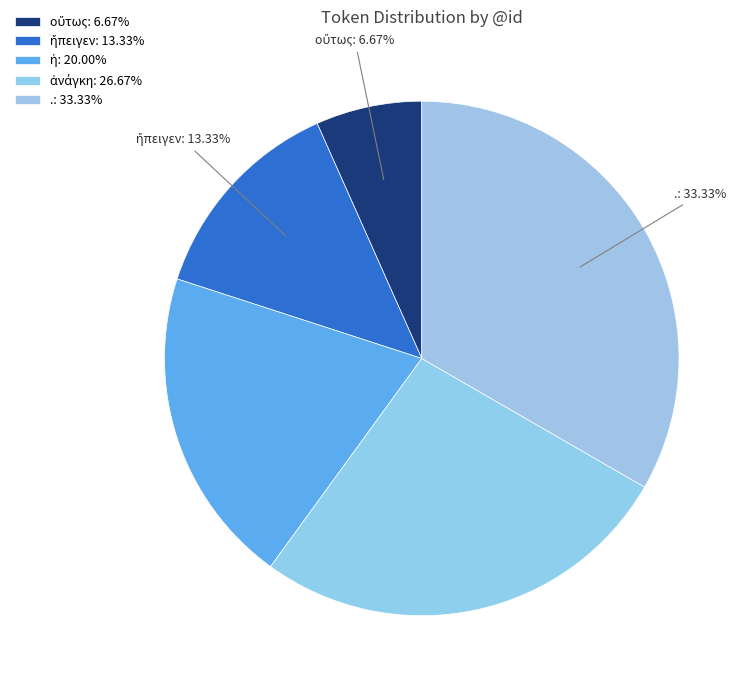

To the nearest percent, what is the difference between the ἀνάγκη and . slice percentages?

7%